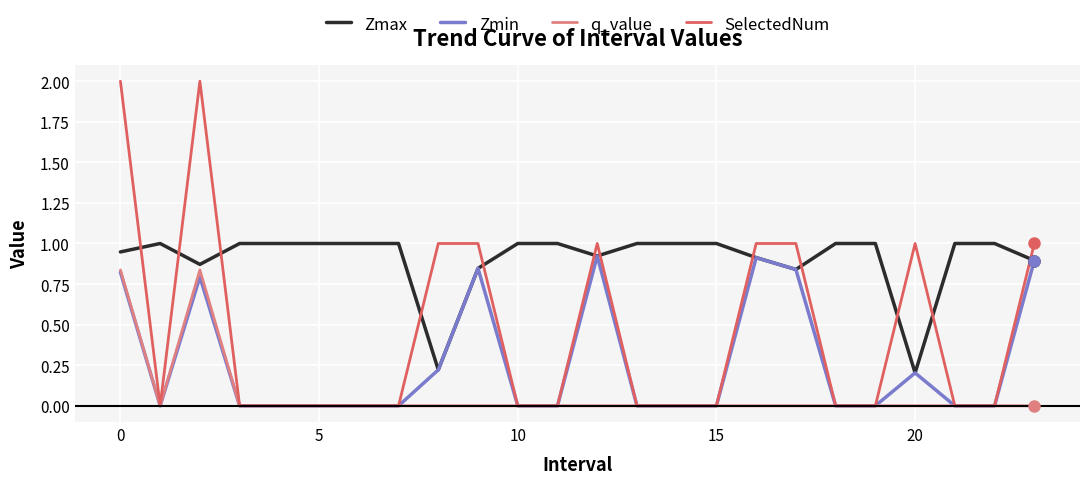

True or false: SelectedNum and Zmax cross at least once.

True